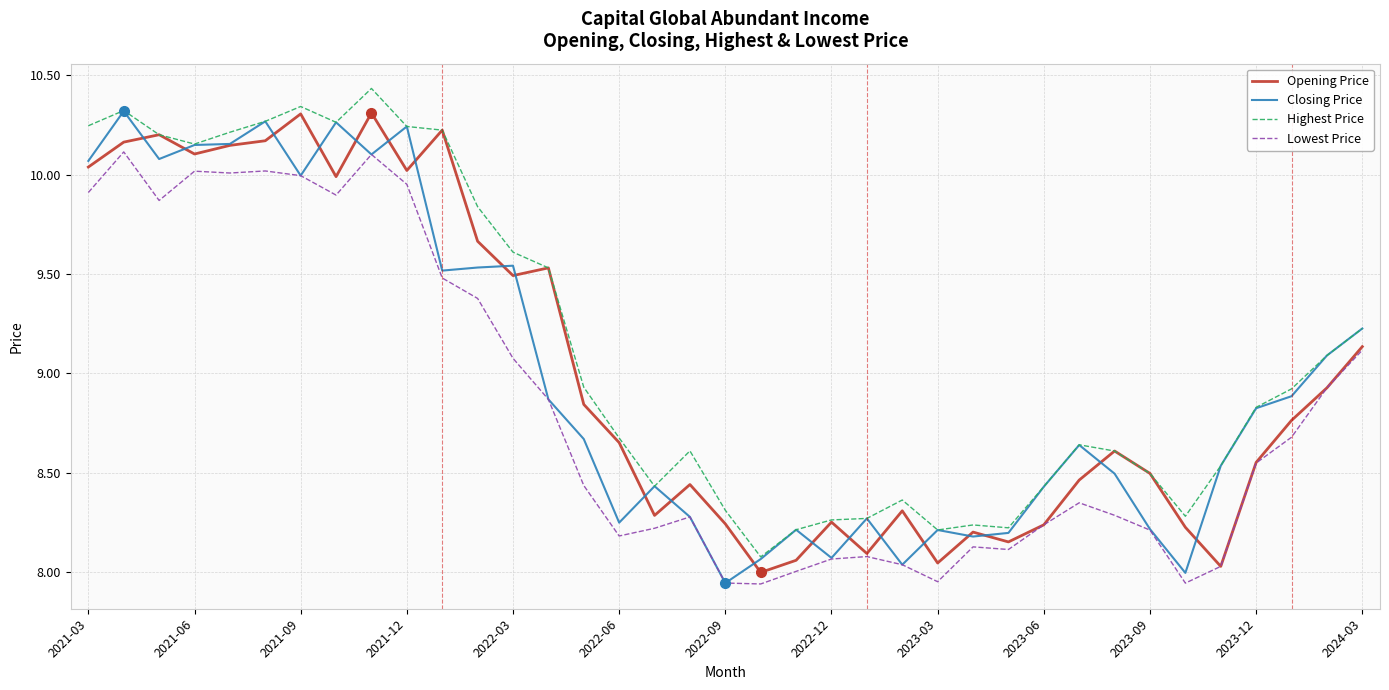

Which series has the largest total across all categories?

Highest Price